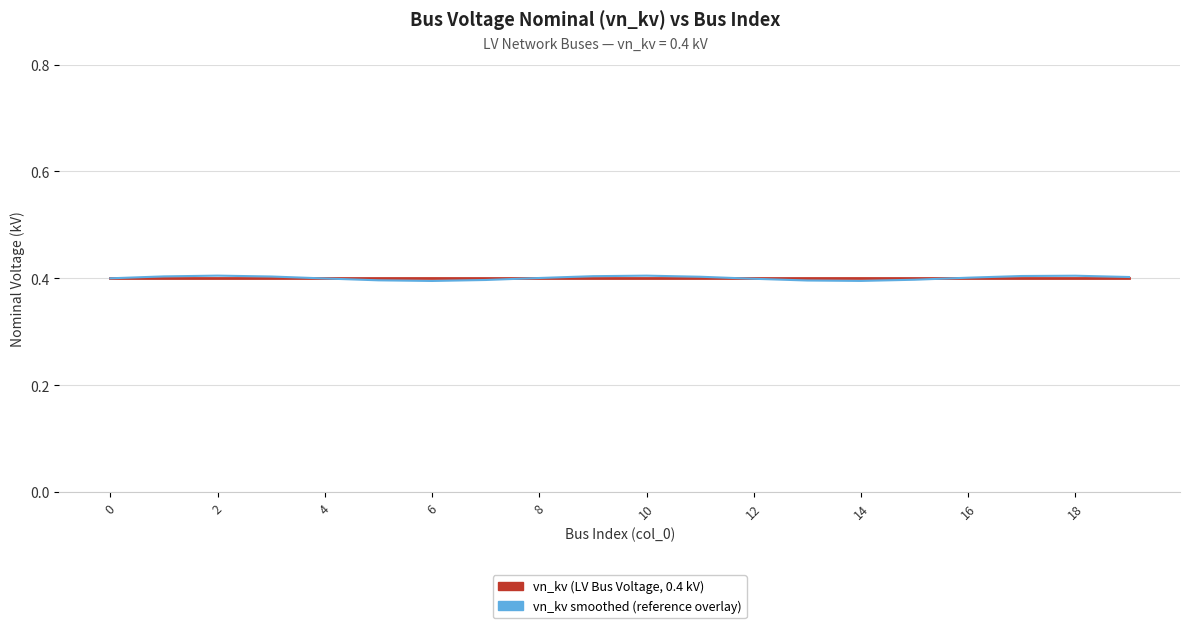

List the series in order of their overall mean, lowest first.

vn_kv (LV Bus Voltage, 0.4 kV), vn_kv smoothed (reference overlay)